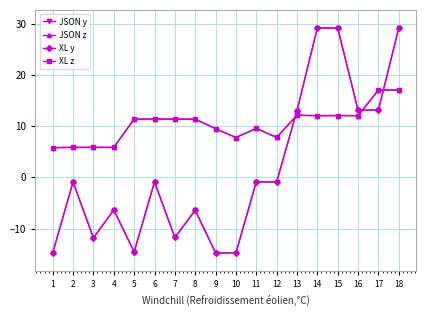

At which category is the sum across all series the highest?

18